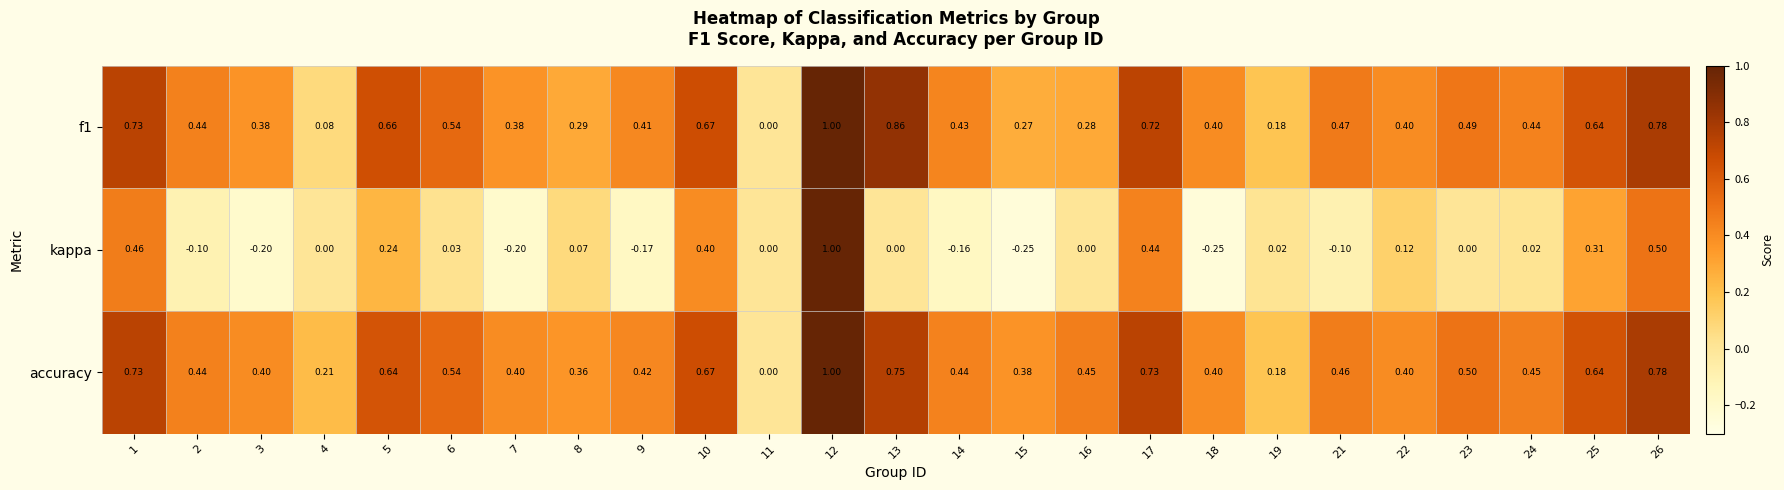

Which series has the largest total across all categories?

accuracy